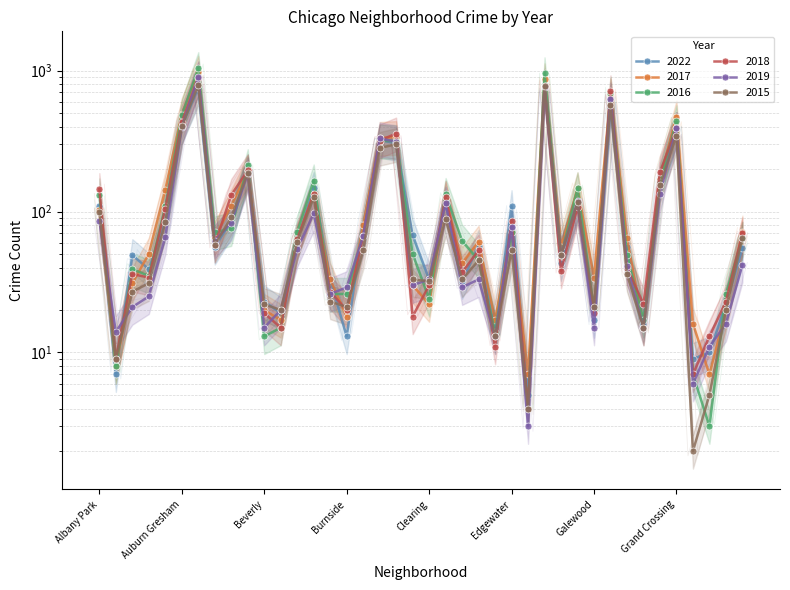

What is the maximum value for 2015?

784